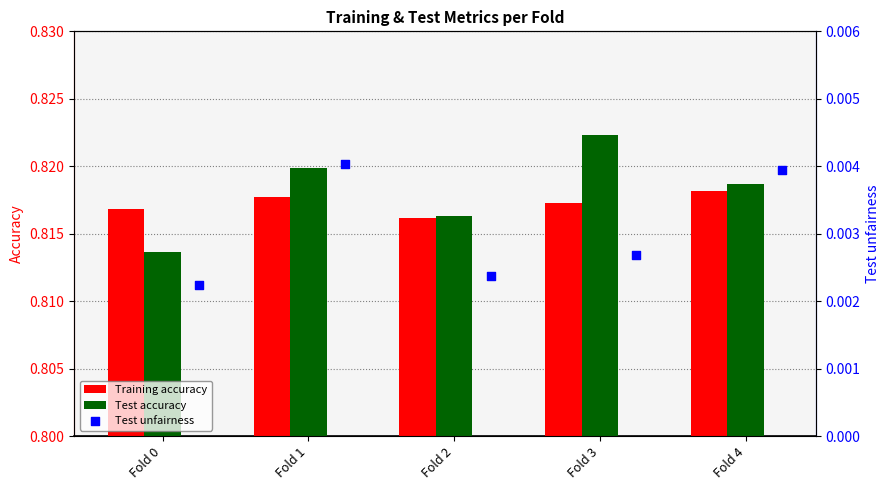

The value of Test accuracy at Fold 1 is 1.3. True or false?

False